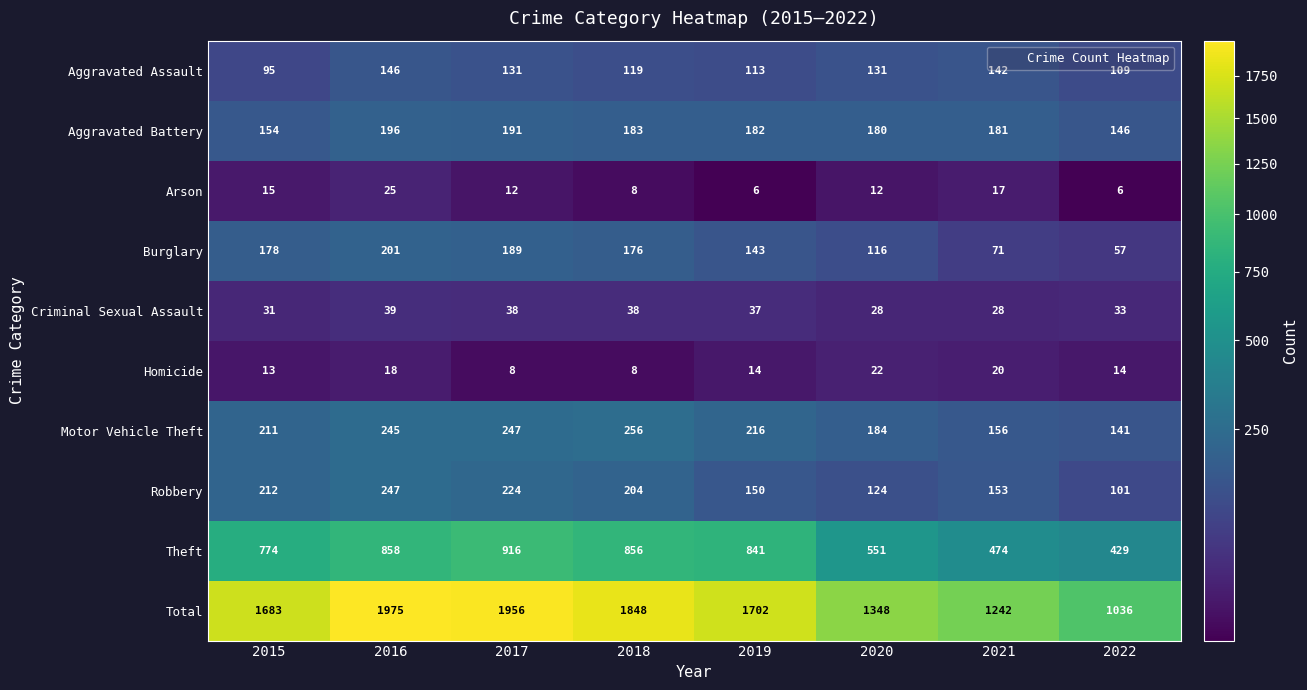

What is the difference between the second highest and minimum values in the Aggravated Assault series?

47